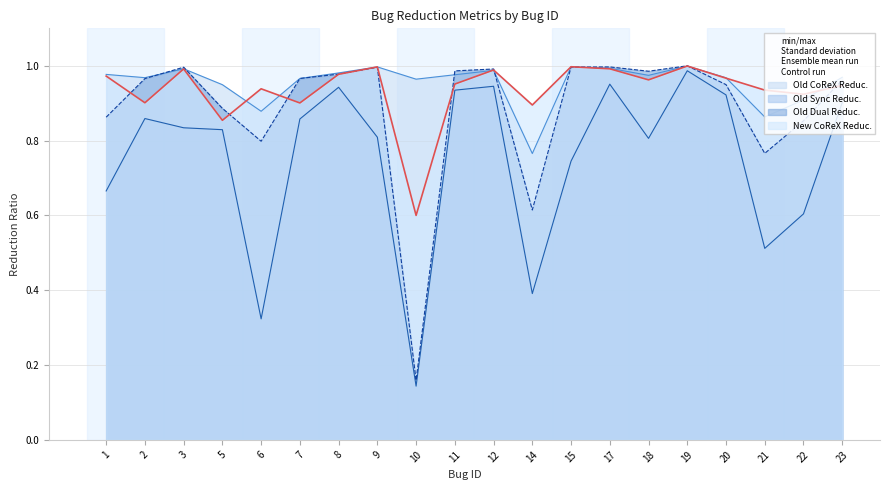

What is the lowest value of the New CoReX Reduc. series?

0.6